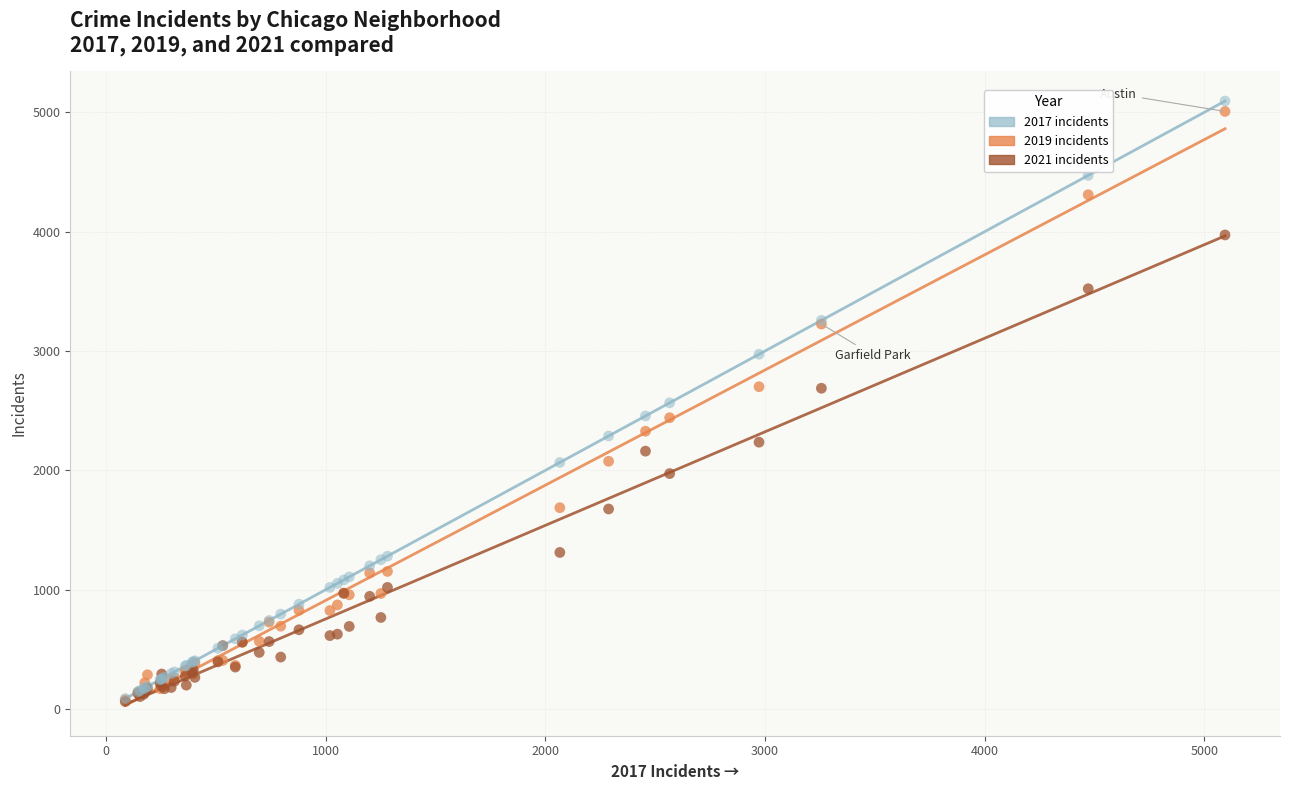

Which series has the widest spread of Y values?

2017 incidents